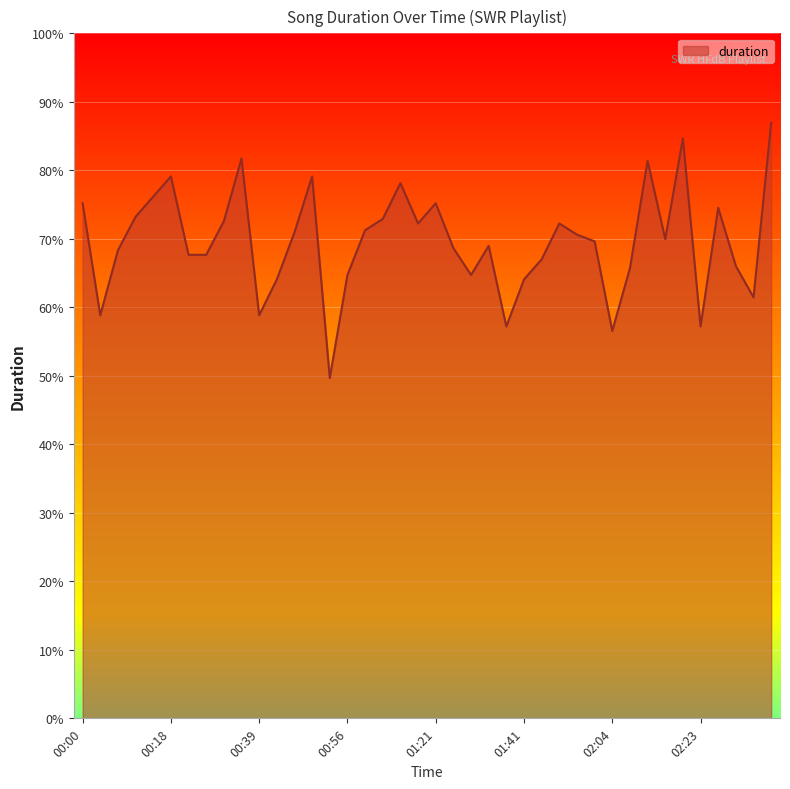

Does the chart display data point markers on the line(s)?

No